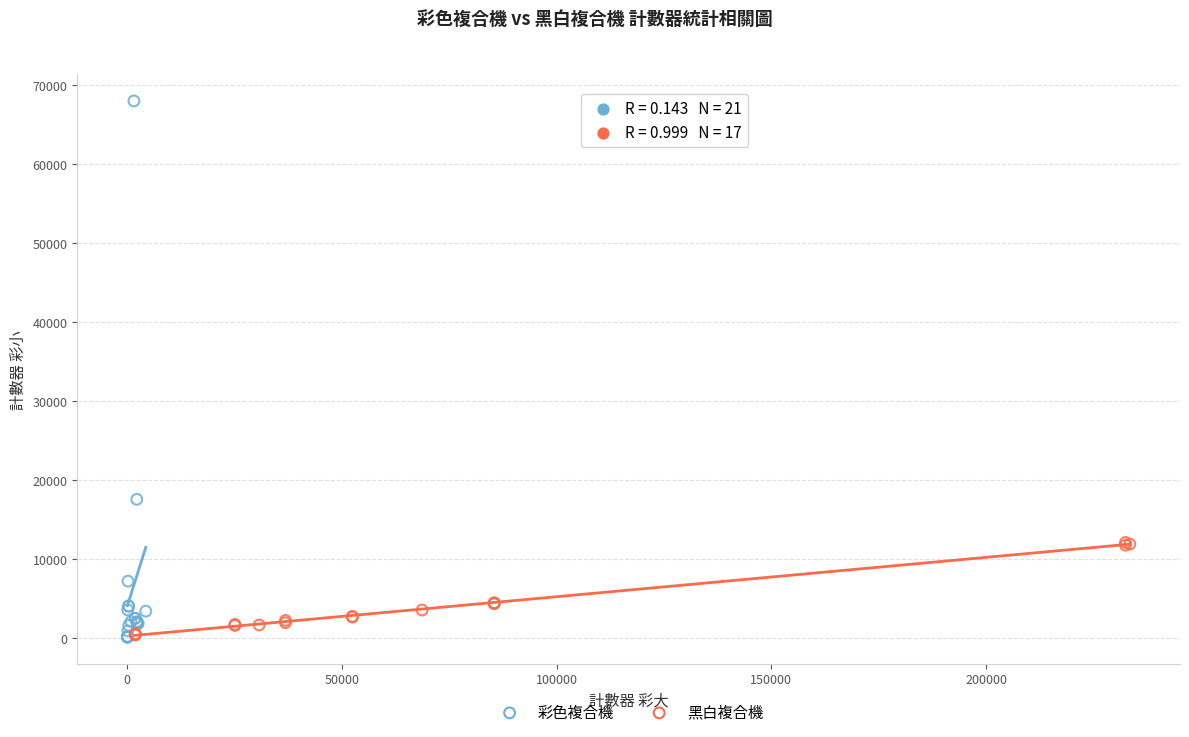

Which series reaches the maximum Y coordinate?

彩色複合機